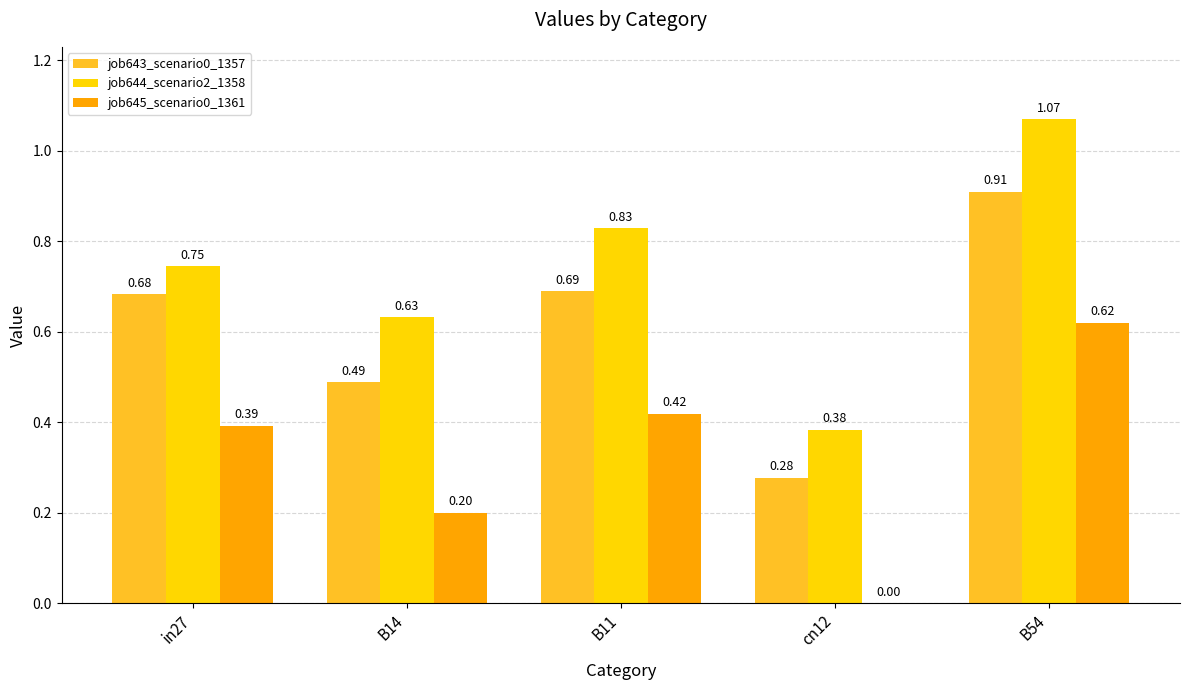

What is the sum of the job644_scenario2_1358 values at B14 and cn12?

1.0